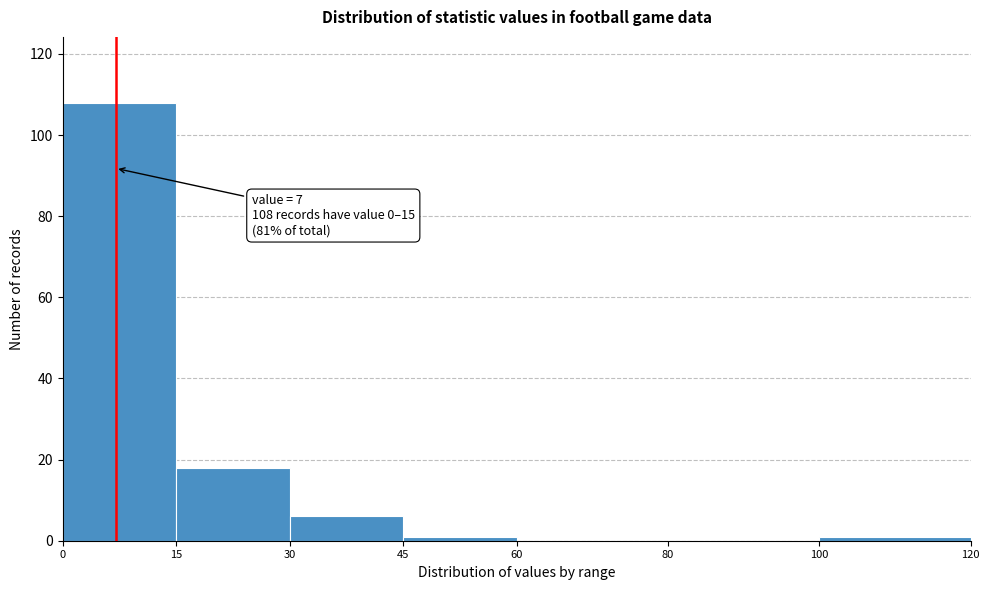

Which range on the x-axis has the tallest bar?

0 to 15